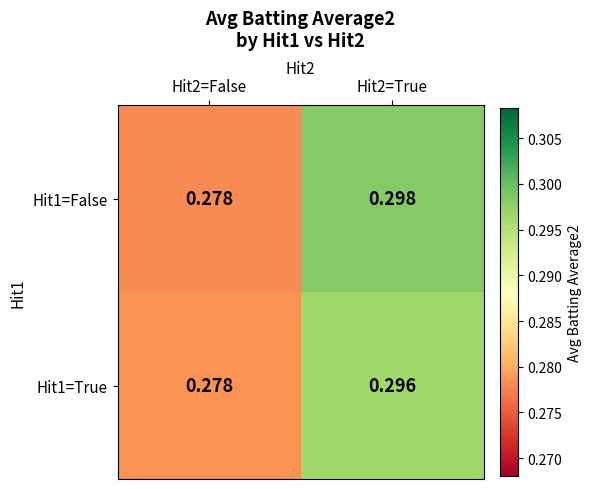

Is the value of Hit1=True at Hit2=True greater than the value of Hit1=False at Hit2=True?

No